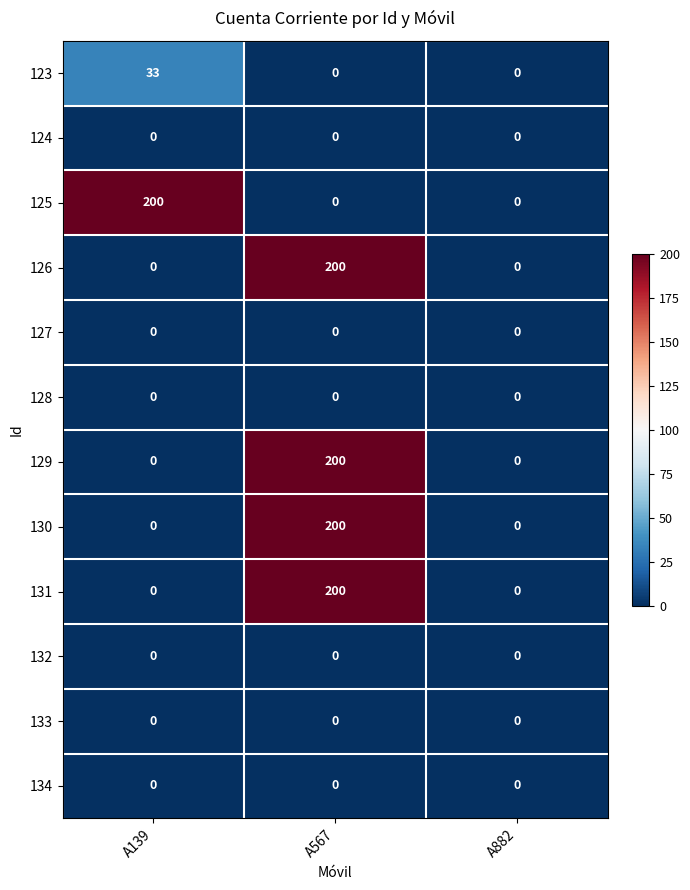

What is the highest value of the 131 series?

200